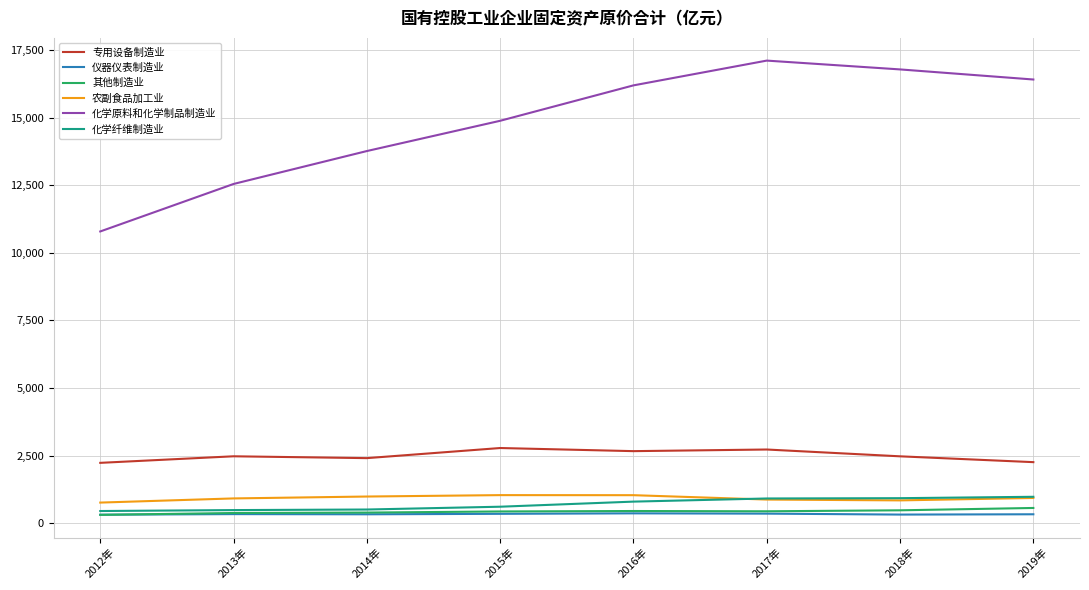

Which series has the largest range (max minus min)?

化学原料和化学制品制造业